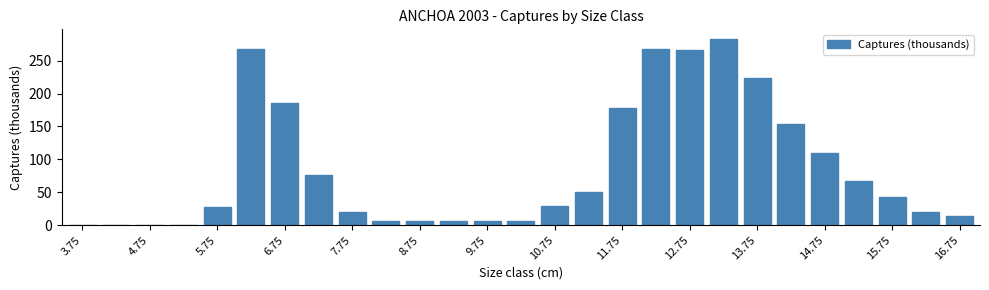

What is the maximum value shown in the chart?

283.4